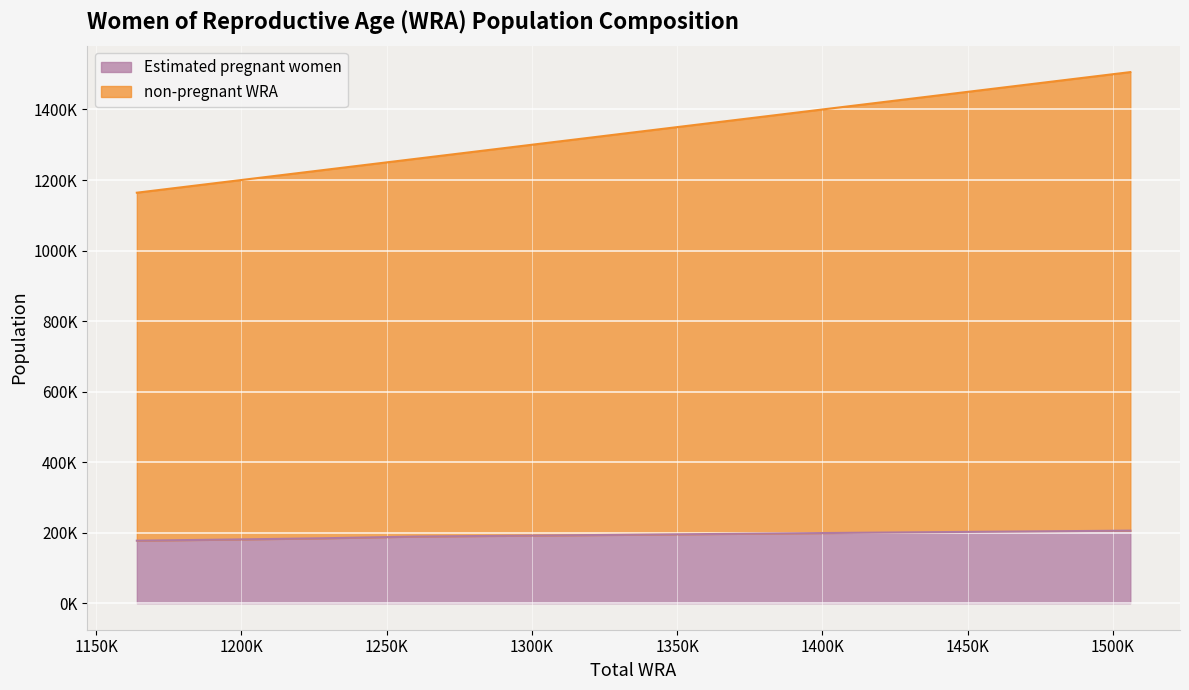

Between 1164000 and 1470000, which series saw the biggest shift?

non-pregnant WRA